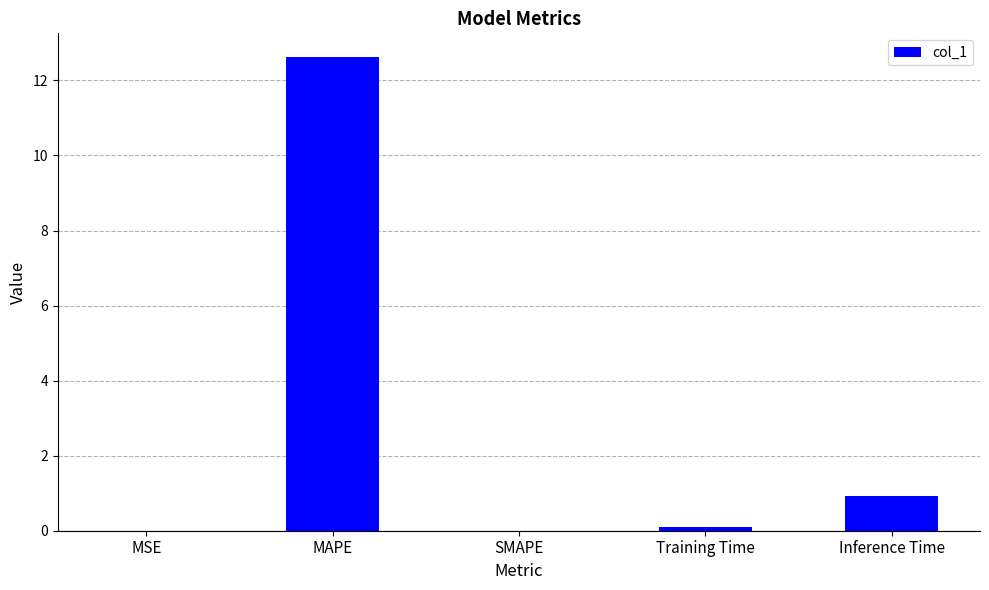

Where is the data nearest to the value 6?

Inference Time